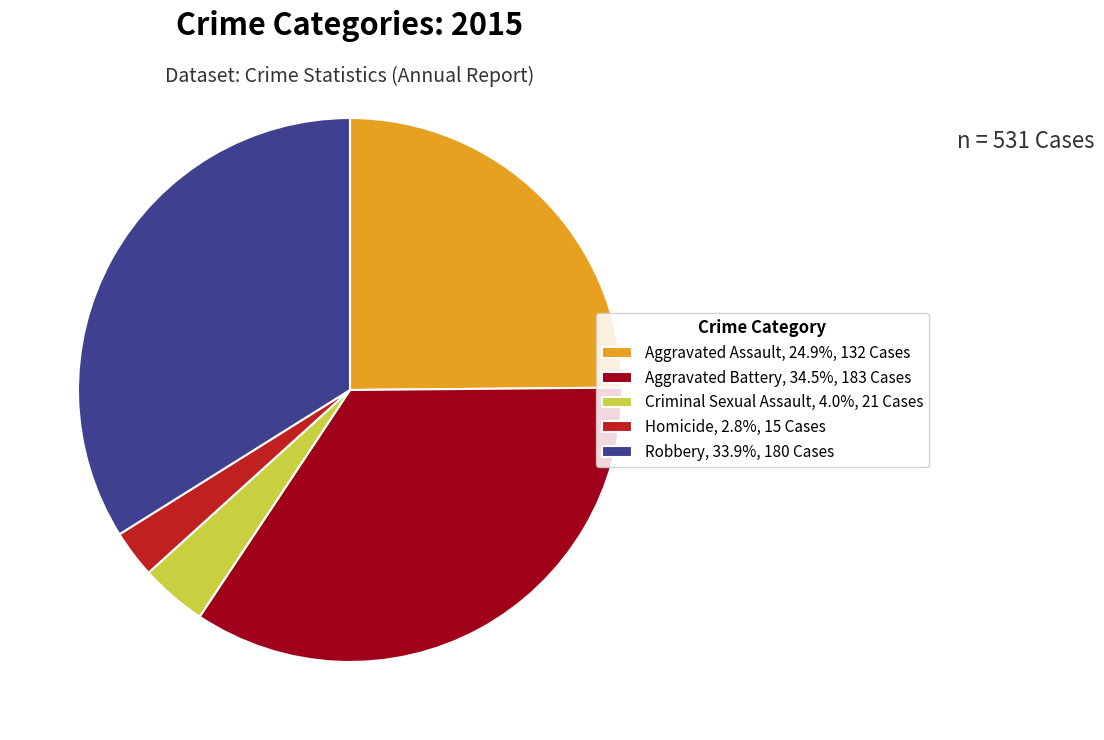

Which category has the biggest portion of the pie?

Aggravated Battery